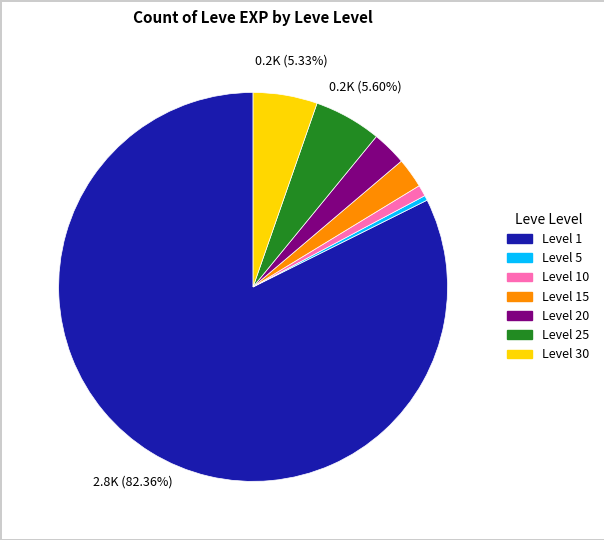

Which slice is the smallest?

Level 5